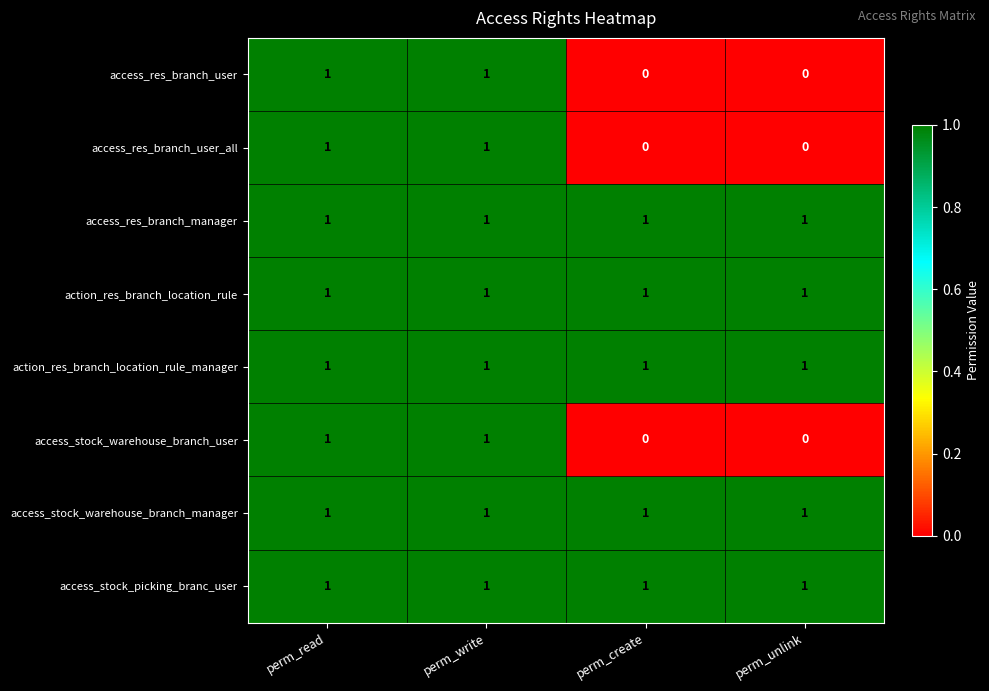

Is it true that action_res_branch_location_rule_manager equals 1 at perm_read?

True